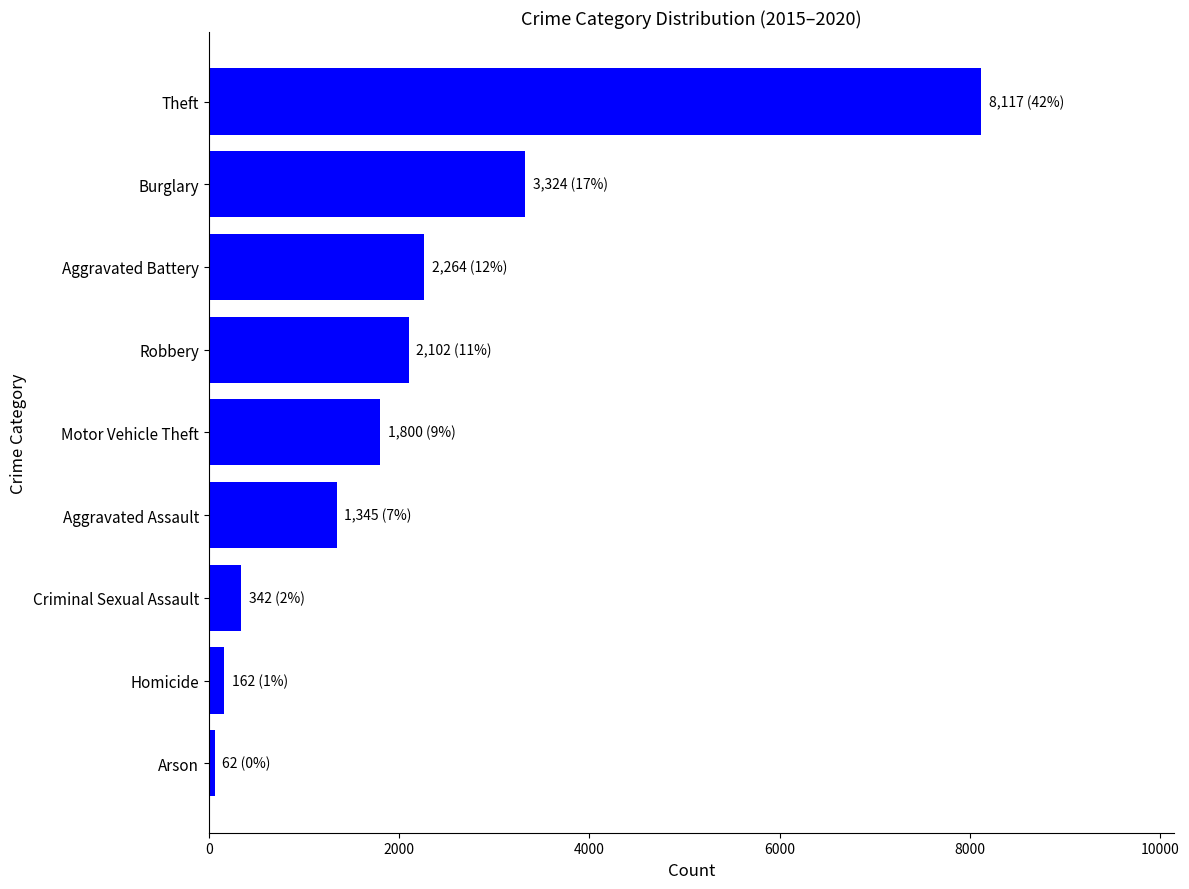

The value at Motor Vehicle Theft is 1800. True or false?

True